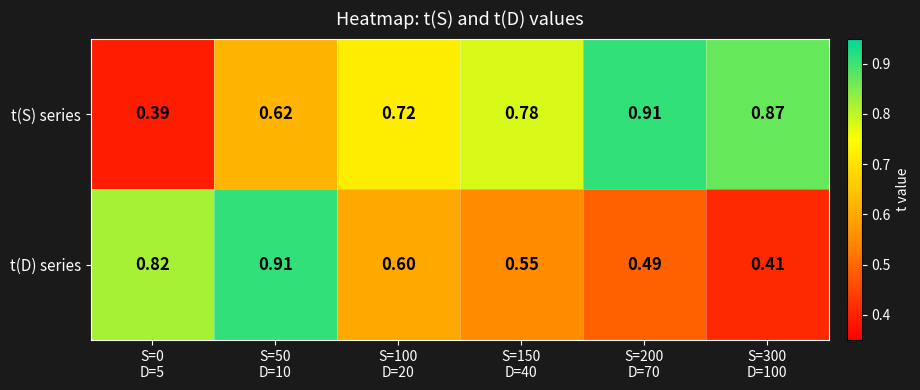

List the series in order of their overall mean, highest first.

t(S) series, t(D) series